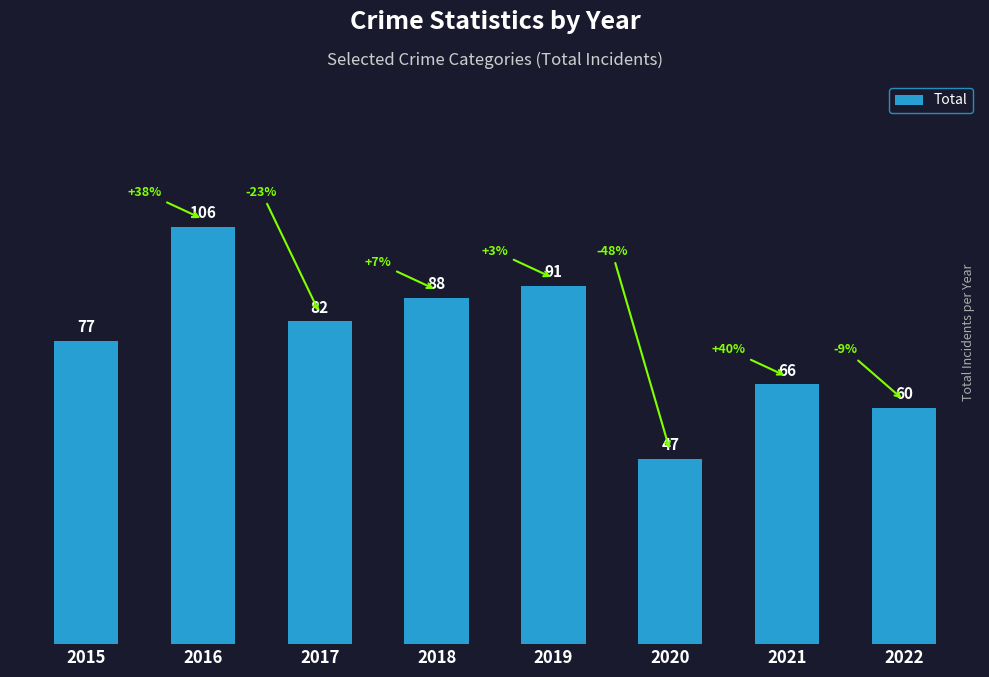

List the labels in order of value, largest first.

2016, 2019, 2018, 2017, 2015, 2021, 2022, 2020